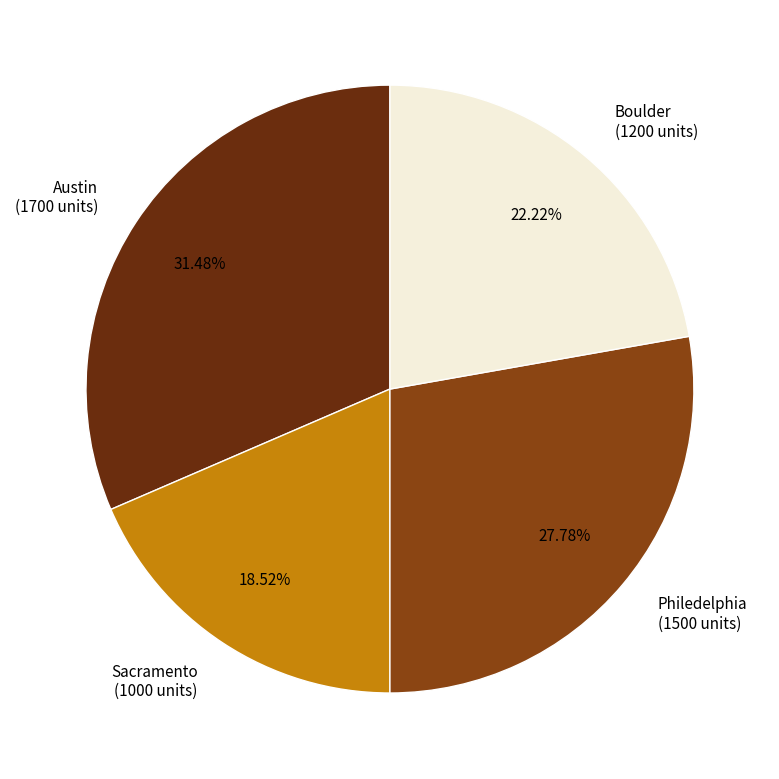

Is there any slice that represents more than half of the pie?

No